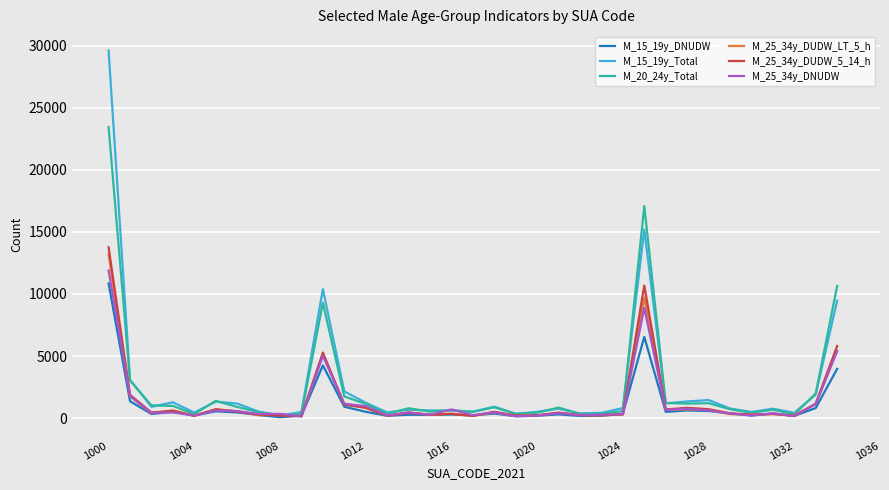

What are all the series names shown in the legend?

M_15_19y_DNUDW, M_15_19y_Total, M_20_24y_Total, M_25_34y_DUDW_LT_5_h, M_25_34y_DUDW_5_14_h, M_25_34y_DNUDW